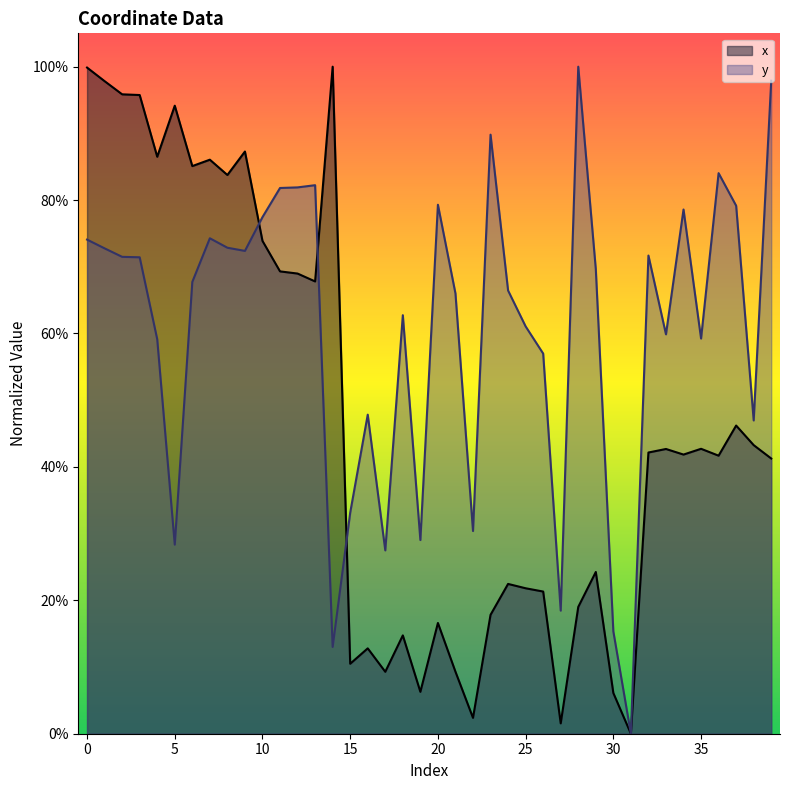

In x, how many points are higher than both neighbors (excluding endpoints)?

12